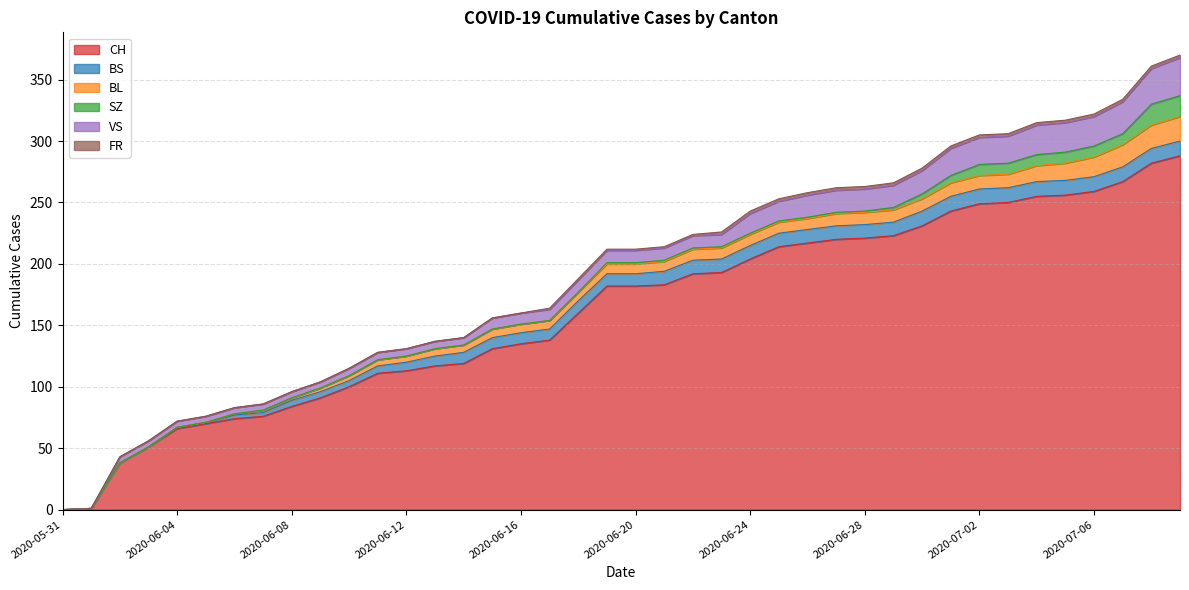

Which has a higher value, 2020-06-30 or 2020-06-14?

2020-06-30